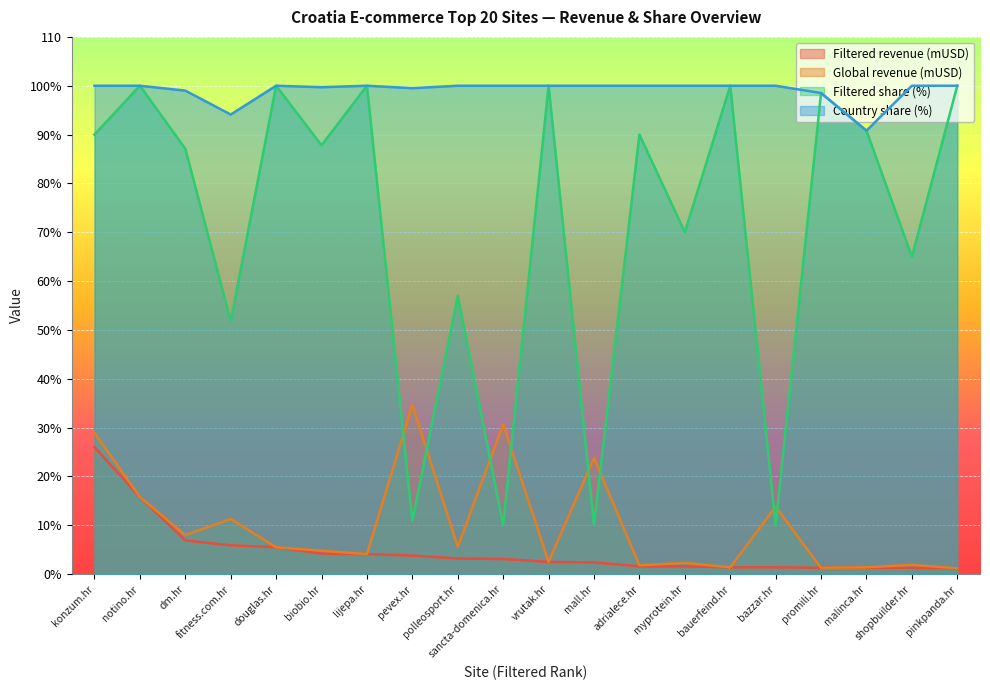

Which category has the lowest value in the Filtered share (%) series?

sancta-domenica.hr